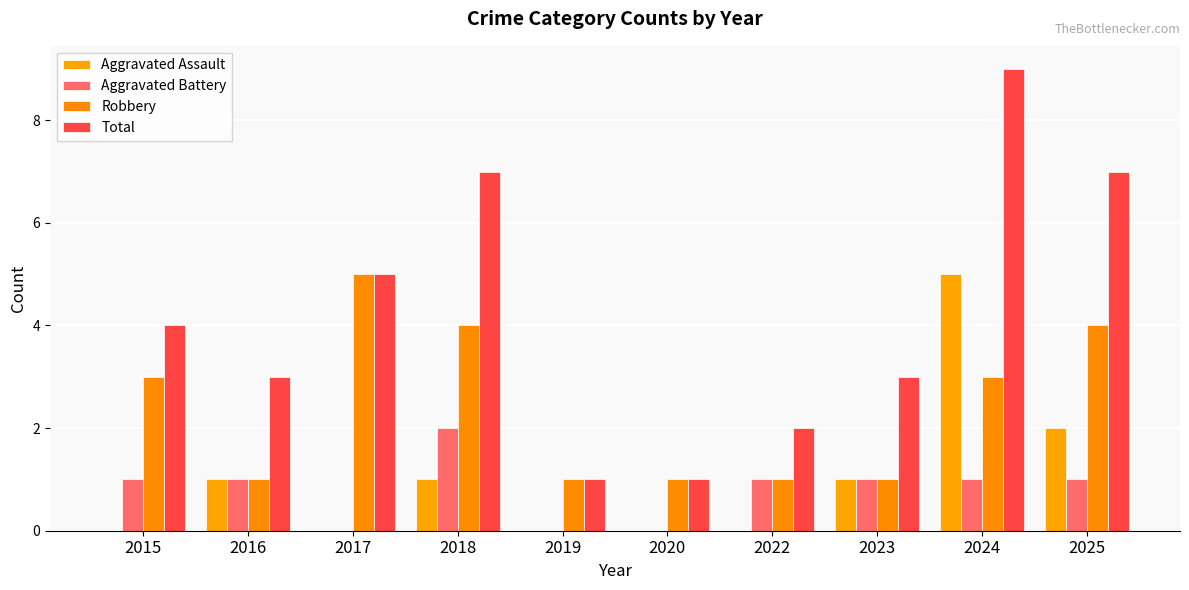

What is the total value across all series at 2024?

18